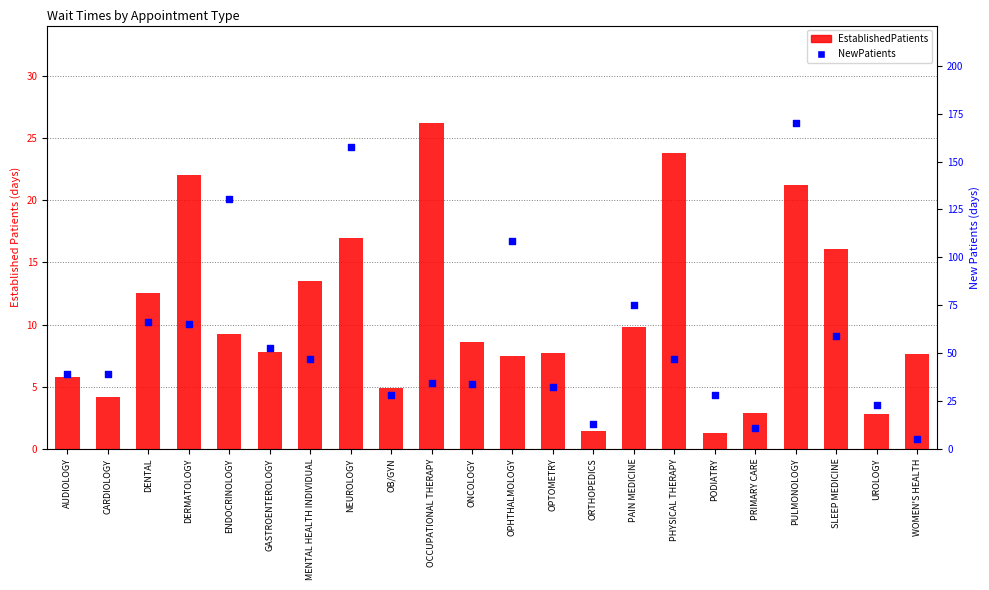

Which series has the largest Y range (max minus min)?

NewPatients